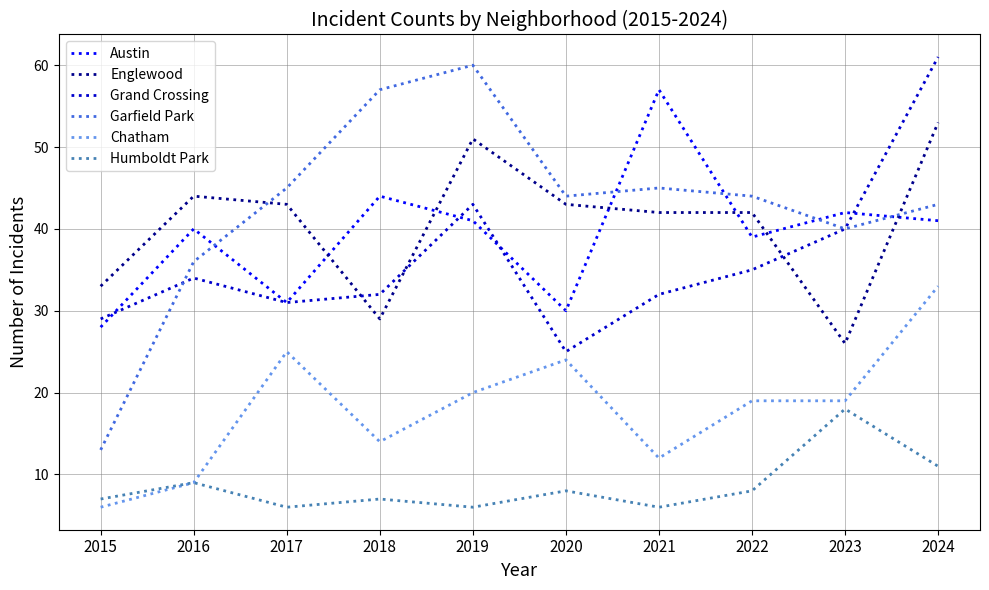

Reading right to left, what are all the values shown in this chart?

Austin: 41	42	39	57	30	41	44	31	40	28
Englewood: 53	26	42	42	43	51	29	43	44	33
Grand Crossing: 61	40	35	32	25	43	32	31	34	29
Garfield Park: 43	40	44	45	44	60	57	45	36	13
Chatham: 33	19	19	12	24	20	14	25	9	6
Humboldt Park: 11	18	8	6	8	6	7	6	9	7